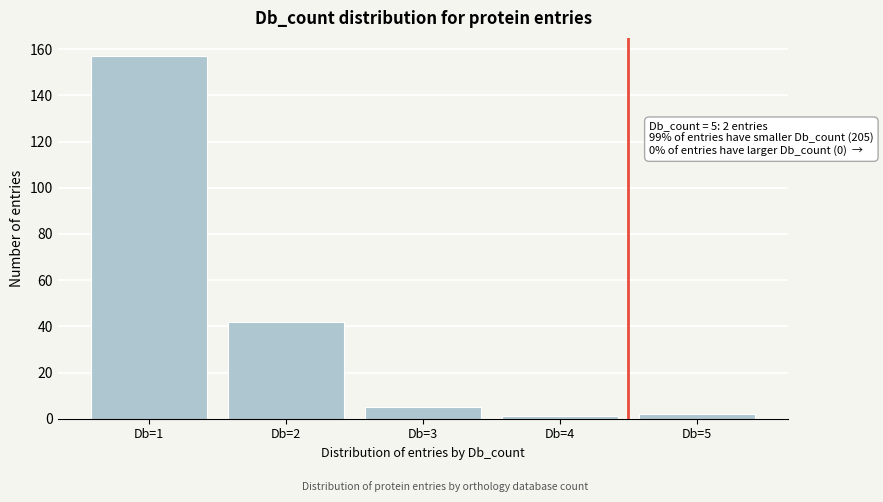

Reading left to right, what are all the values shown in this chart?

157	42	5	1	2